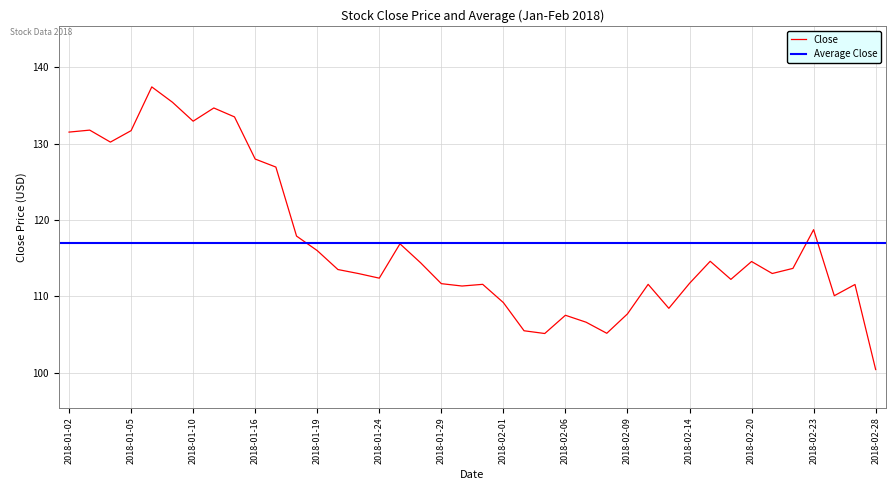

Is it true that the value at 2018-01-05 is 87.4?

False